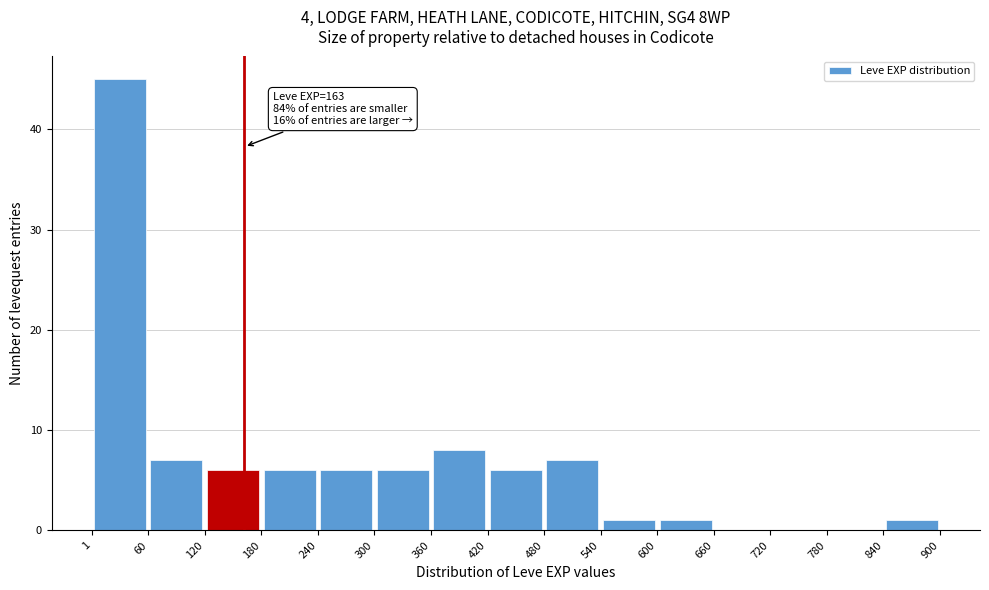

Which range on the x-axis has the tallest bar?

1 to 60